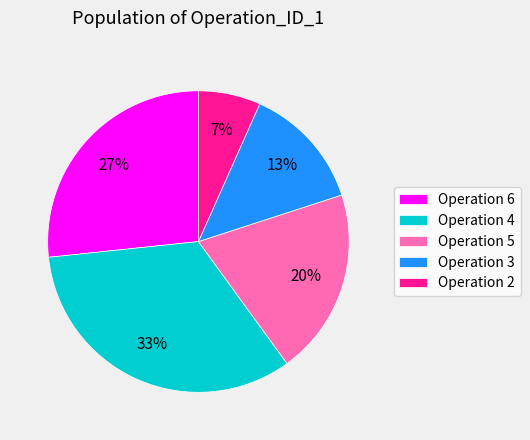

Is there a majority slice in this chart?

No